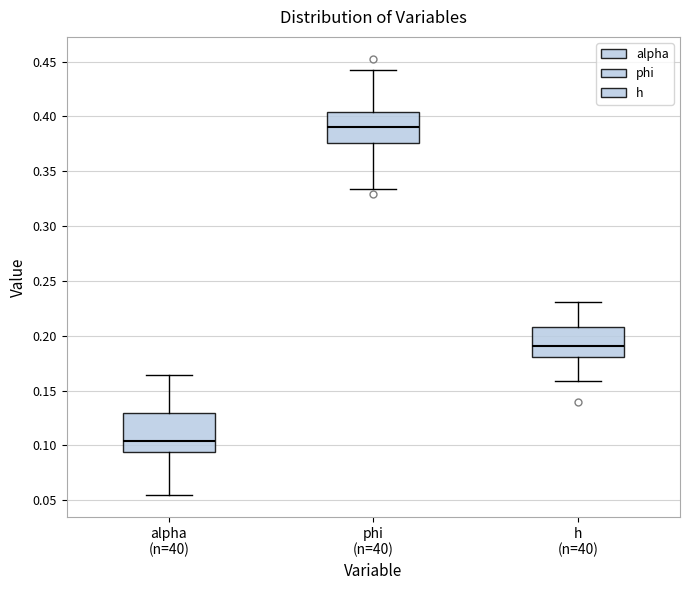

Which box's median line is the lowest?

alpha (n=40)